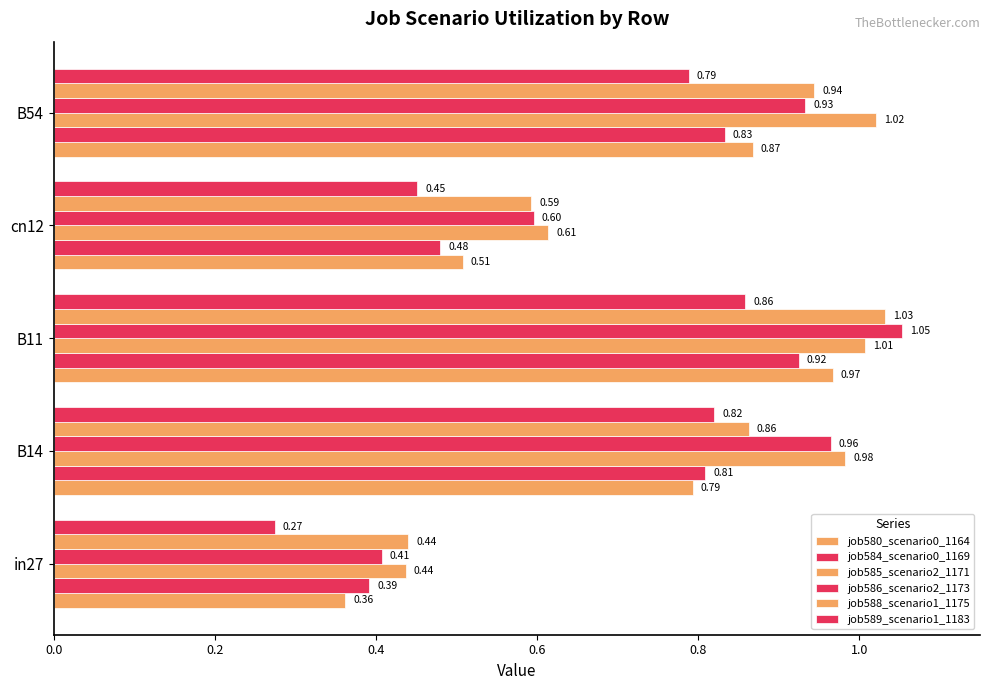

What is the highest value of the job580_scenario0_1164 series?

1.0